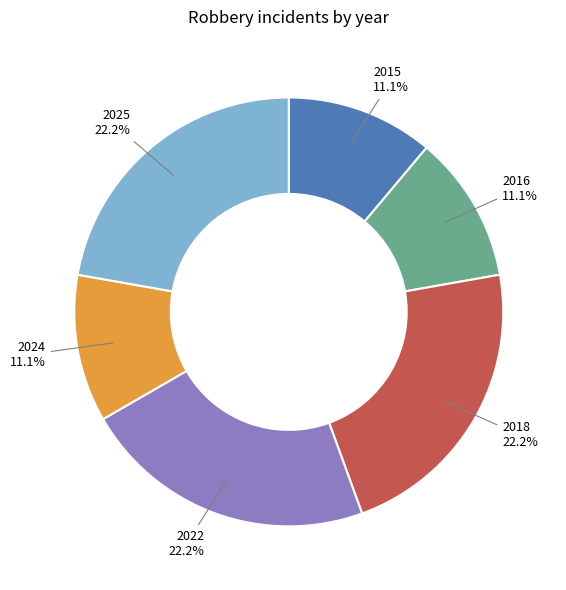

To the nearest percent, what is the combined percentage of 2022 and 2024?

33%